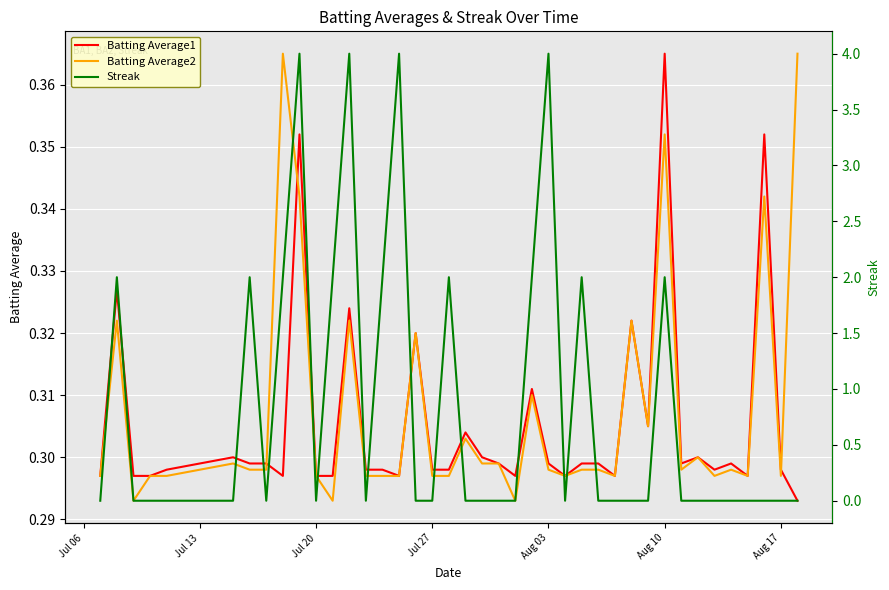

True or false: Batting Average2 has a value of 0.2 at Jul 06.

False